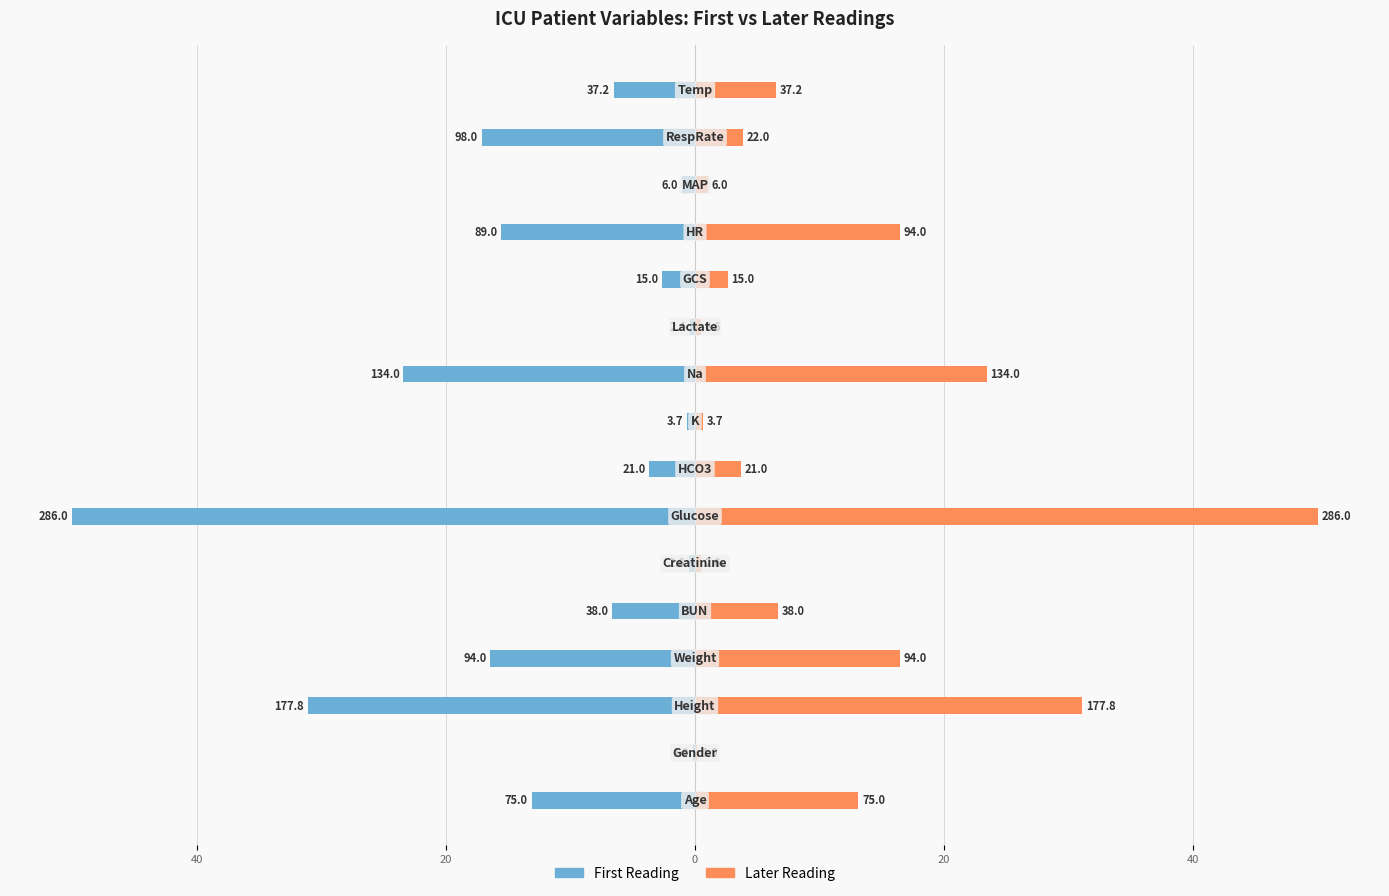

What is the difference between the maximum and minimum values in the First Reading series?

49.8